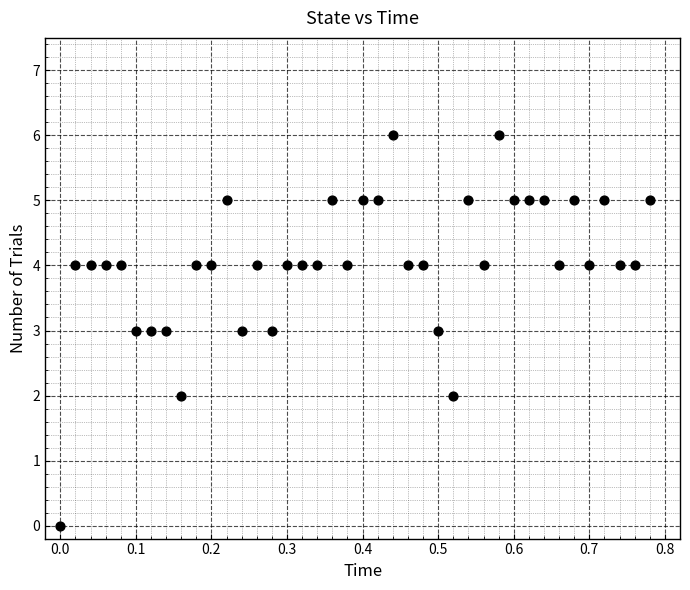

What is the range of Y values (max minus min)?

6